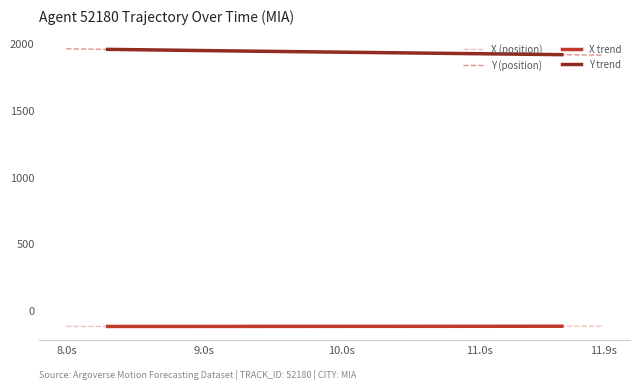

What is the maximum value for X (position)?

-118.5